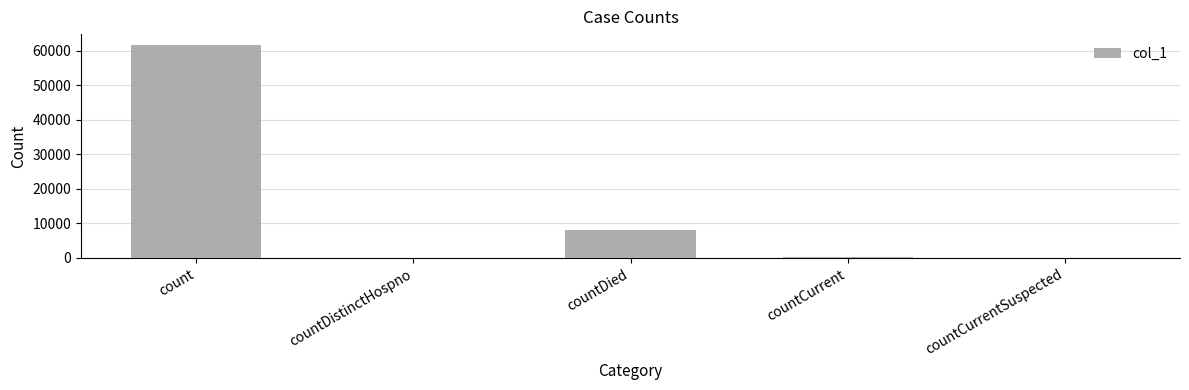

Where is the data nearest to the value 30854?

countDied